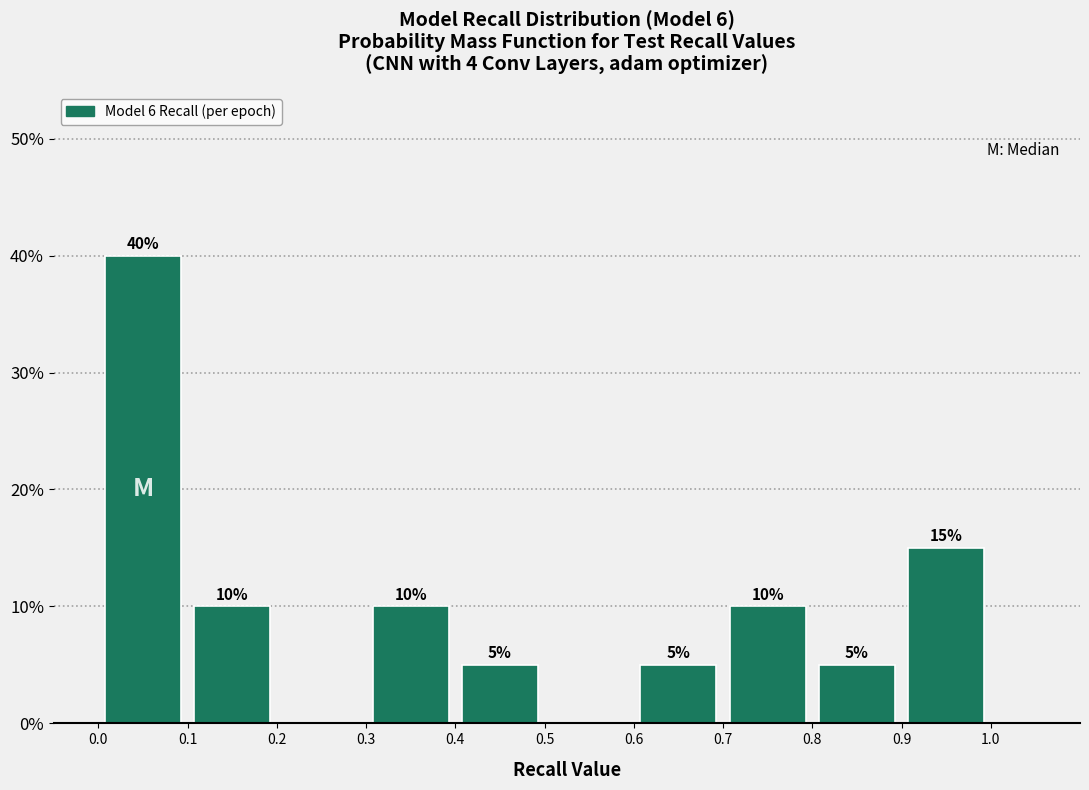

Which range on the x-axis has the tallest bar?

0.0 to 0.1